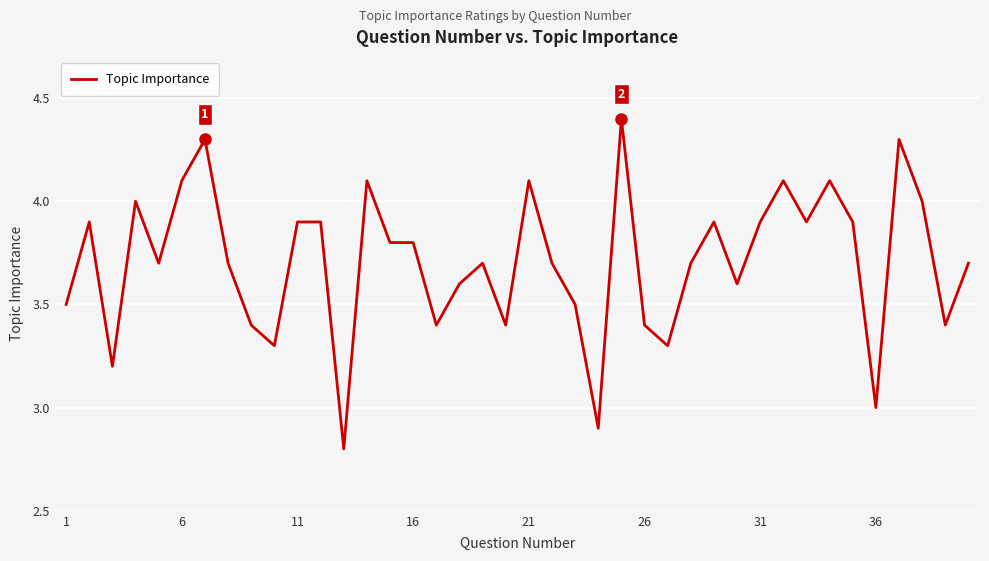

True or false: the data has more than 0 interior local peaks.

True